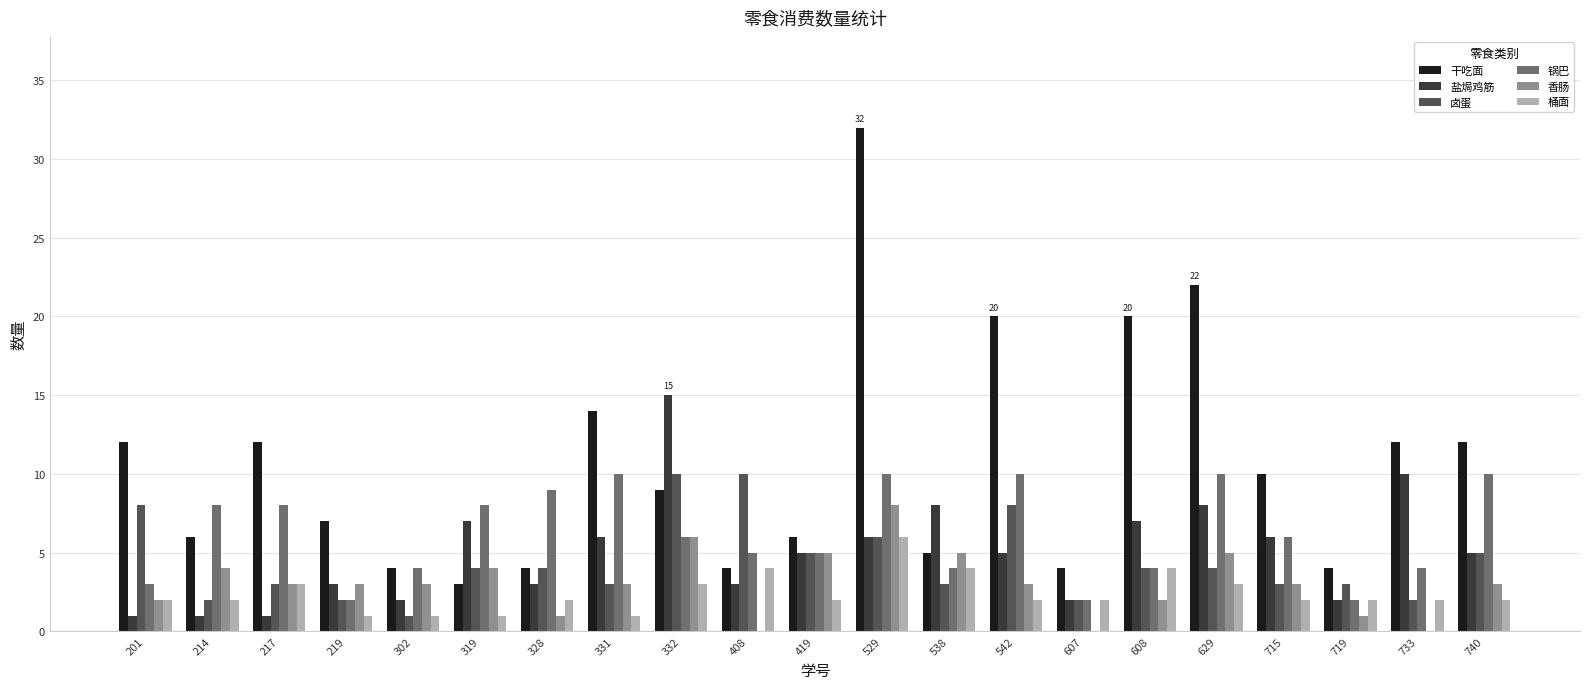

How many groups of bars are there?

21